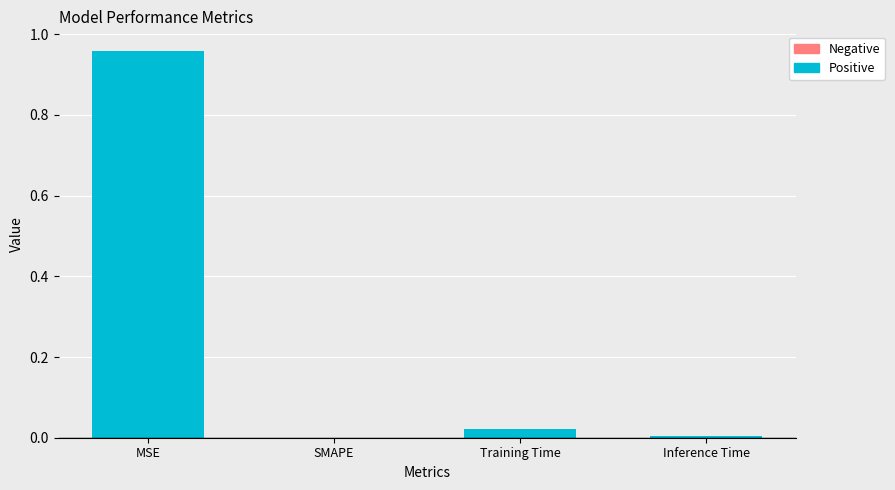

Are the bars horizontal?

No